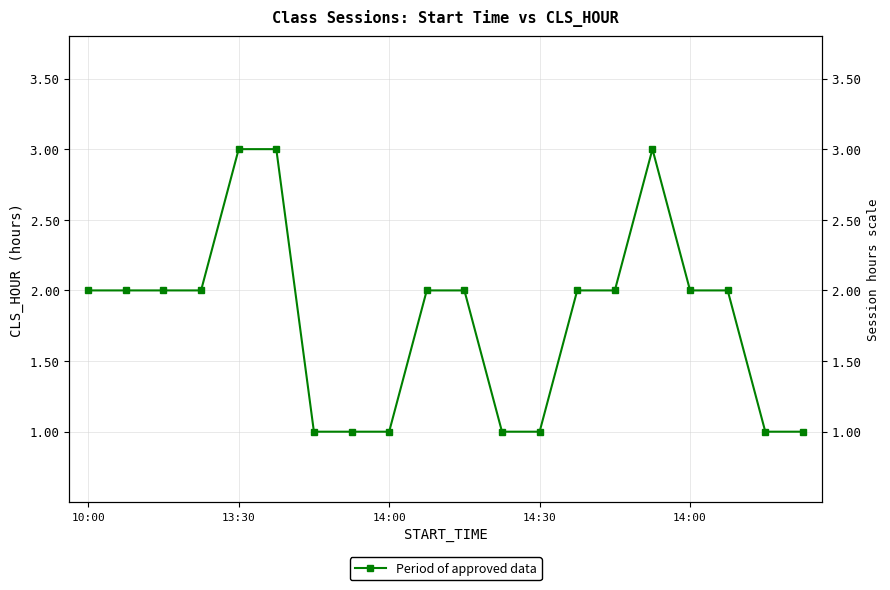

Does the chart display data point markers on the line(s)?

Yes